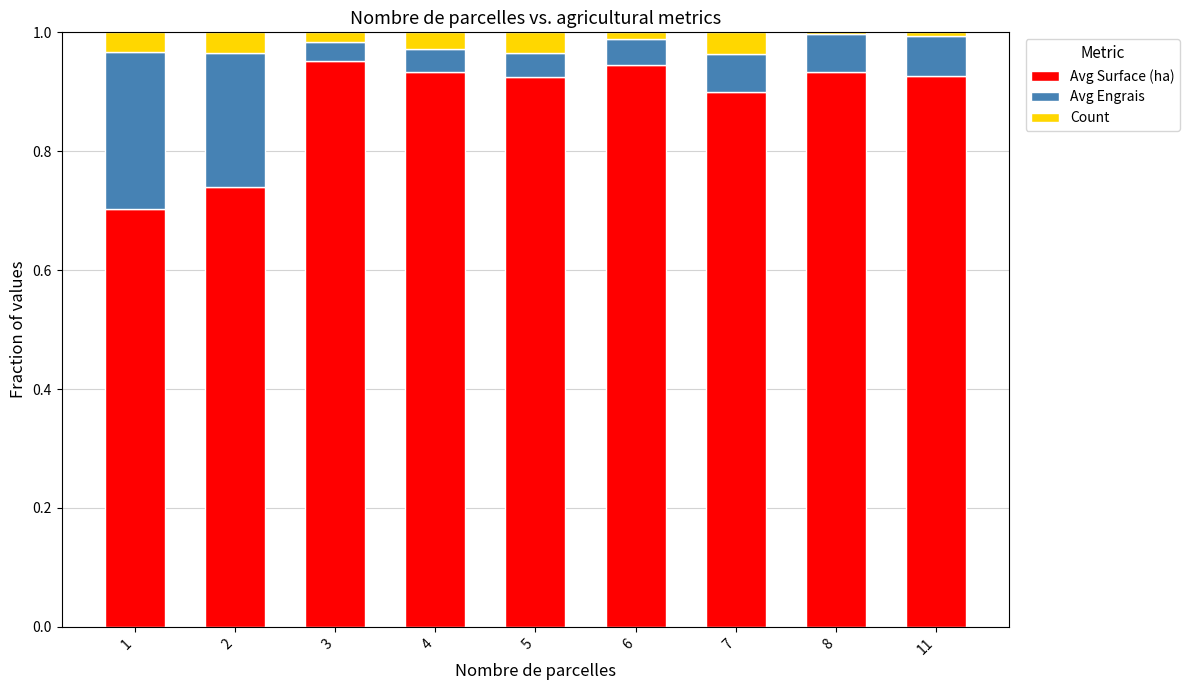

What is the sum of all Avg Surface (ha) values?

8.0